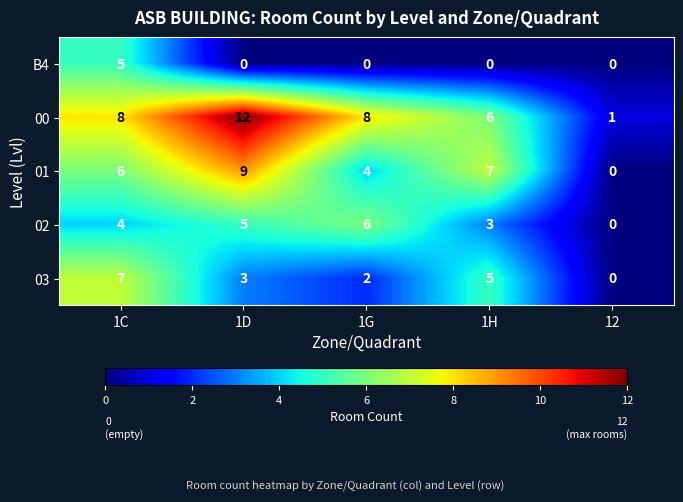

Which series has the widest spread of values?

00